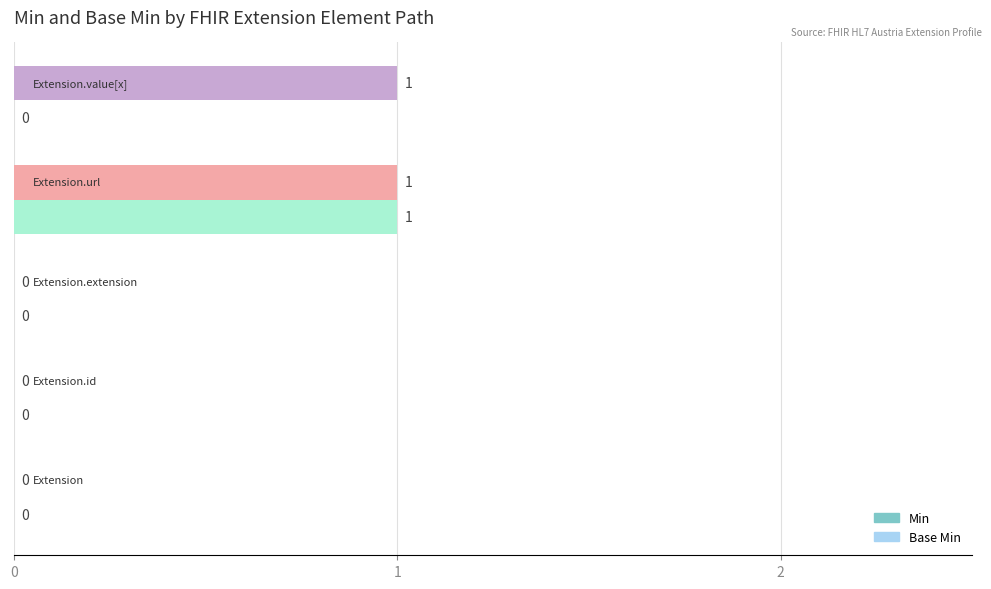

Count the Min values in the range 0 to 1.

5